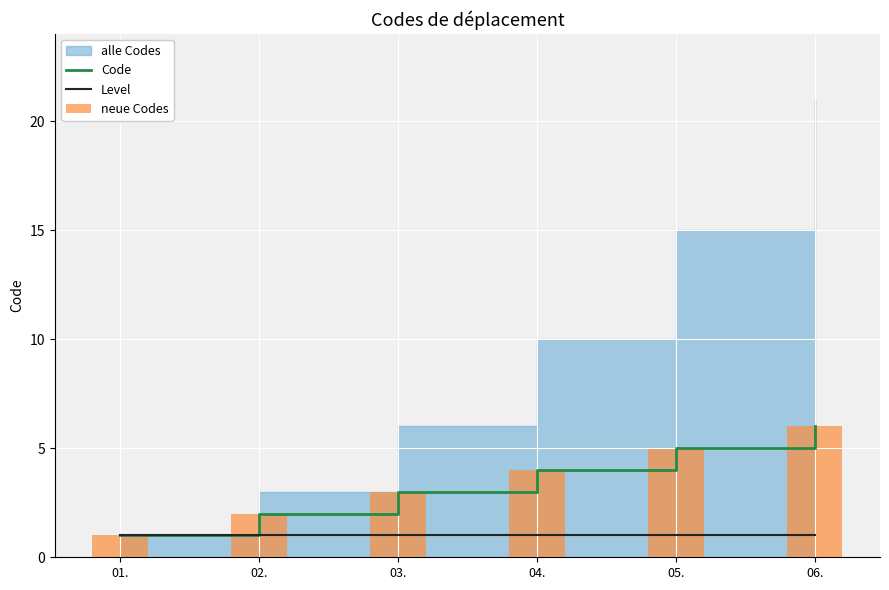

How many data points in Code are above 4?

2